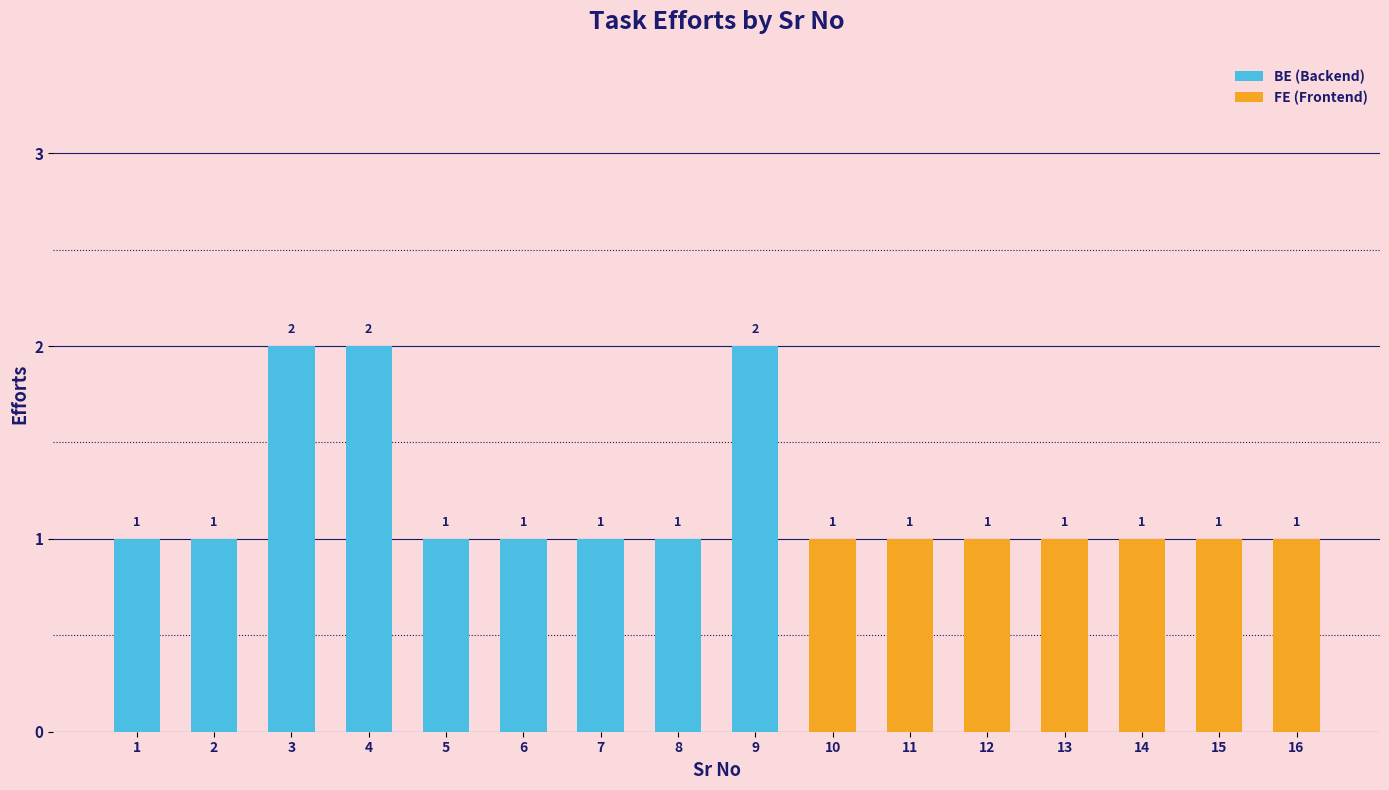

What is the ratio of the value at 13 to the value at 8?

1.0